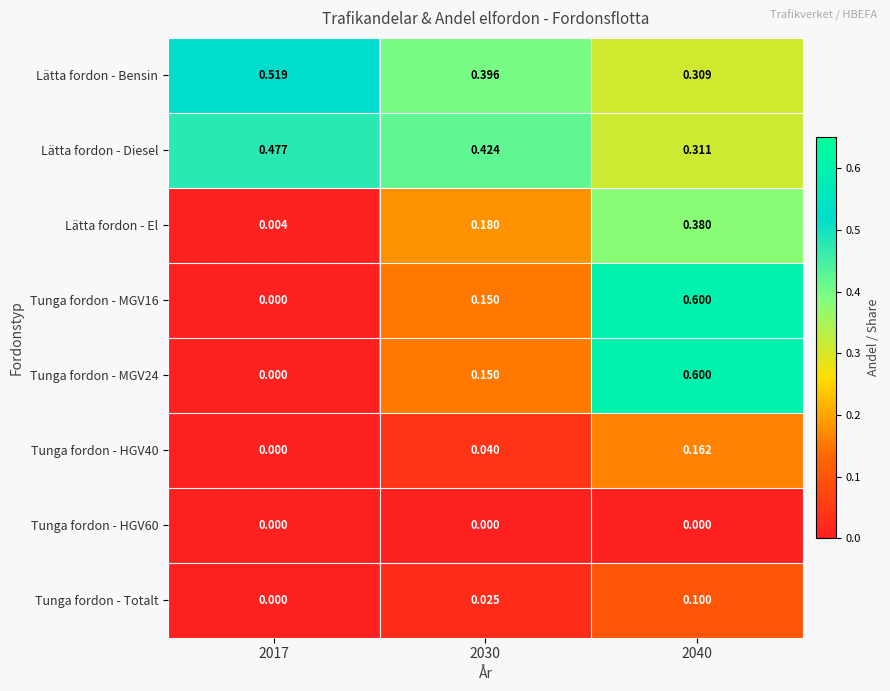

Which series changed the most between 2017 and 2030?

Lätta fordon - El